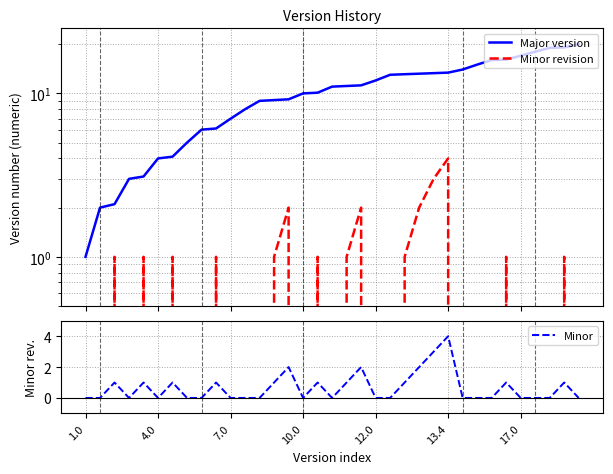

The Minor series shows 2.3 at 10.0. True or false?

False